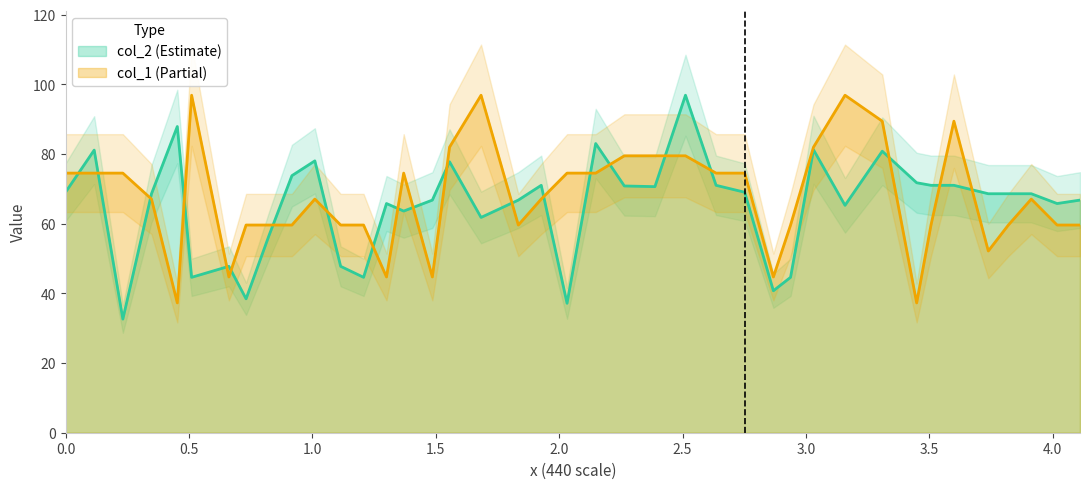

List the series in order of their peak value, lowest first.

col_2, col_1